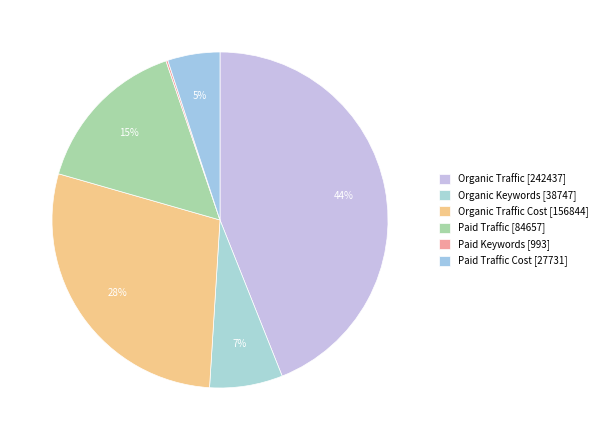

To the nearest percent, what is the difference between the largest and smallest slice percentages?

44%